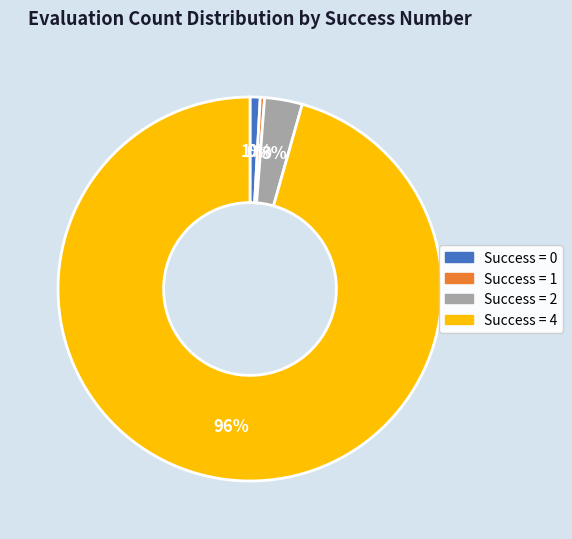

Is there any slice that represents more than half of the pie?

Yes